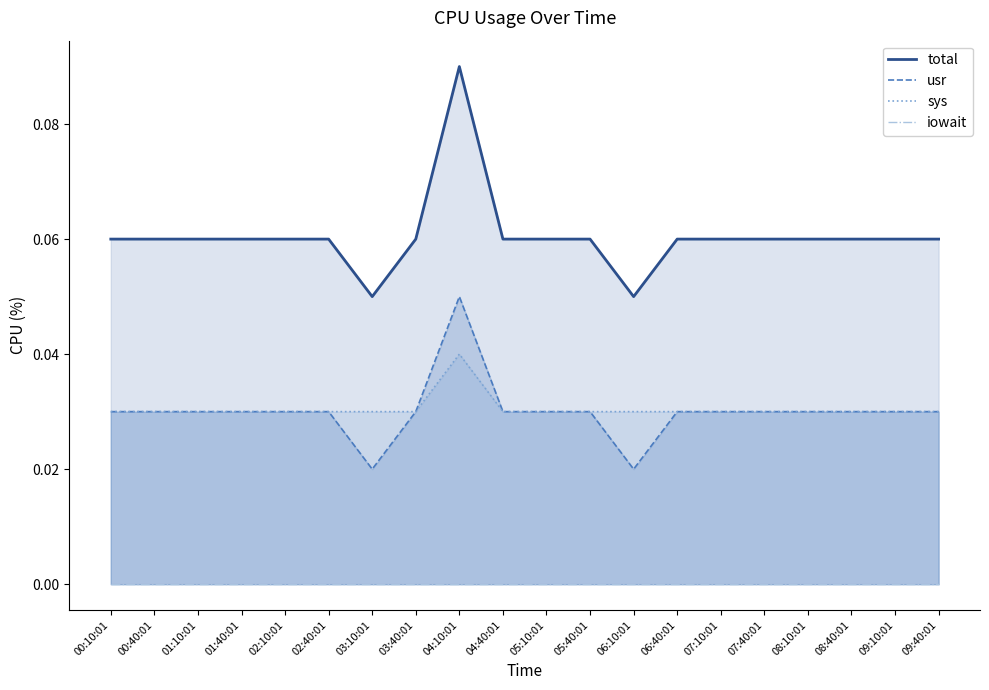

What position from the right is 07:40:01?

5